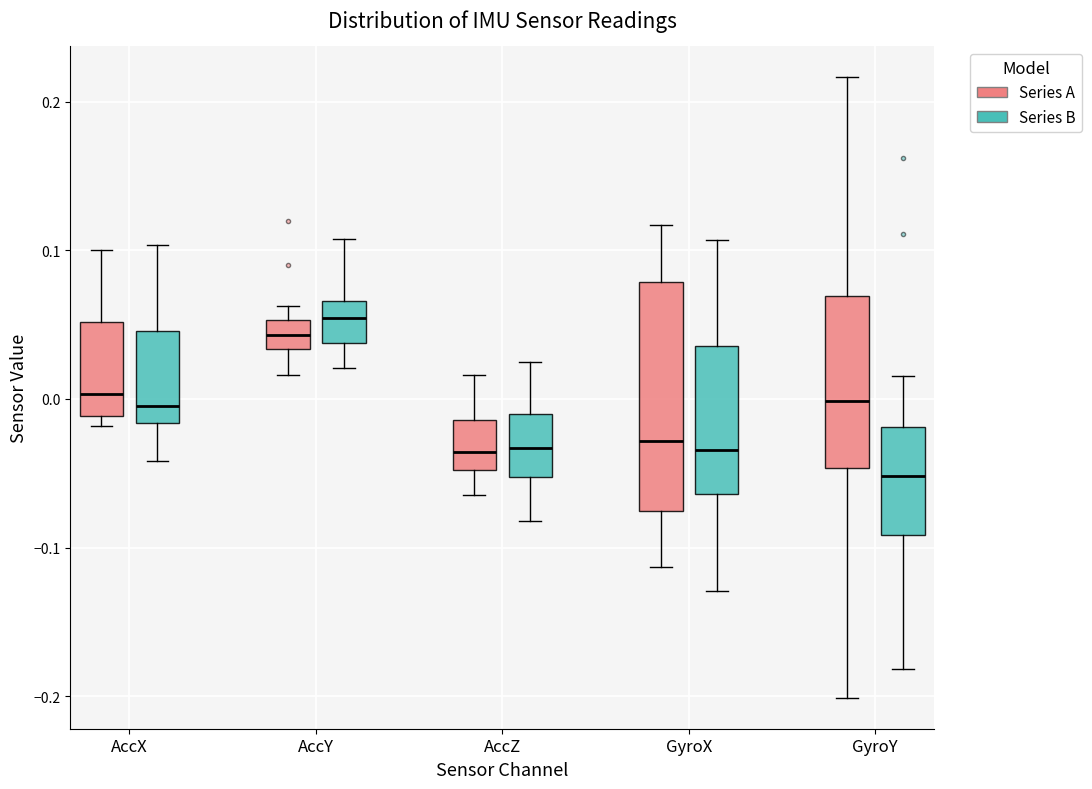

Where is the upper edge of the box for AccZ (Series A) on the y-axis? The values are not printed on the chart, so give them approximately, as read against the axis.

-0.01